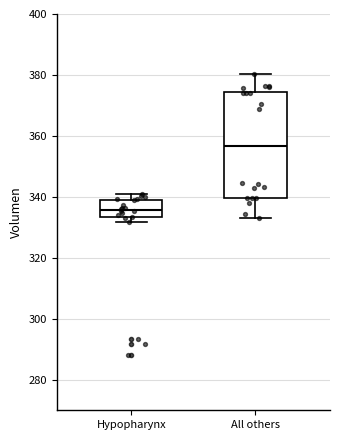

Reading left to right, transcribe this box plot: for each box, give where its median line is, the range the box spans, and where its two whiskers end, as read against the y-axis. The values are not printed on the chart, so give them approximately, as read against the axis.

Hypopharynx: median 336, box 334 to 340, whiskers 332 to 342
All others: median 356, box 340 to 374, whiskers 334 to 380